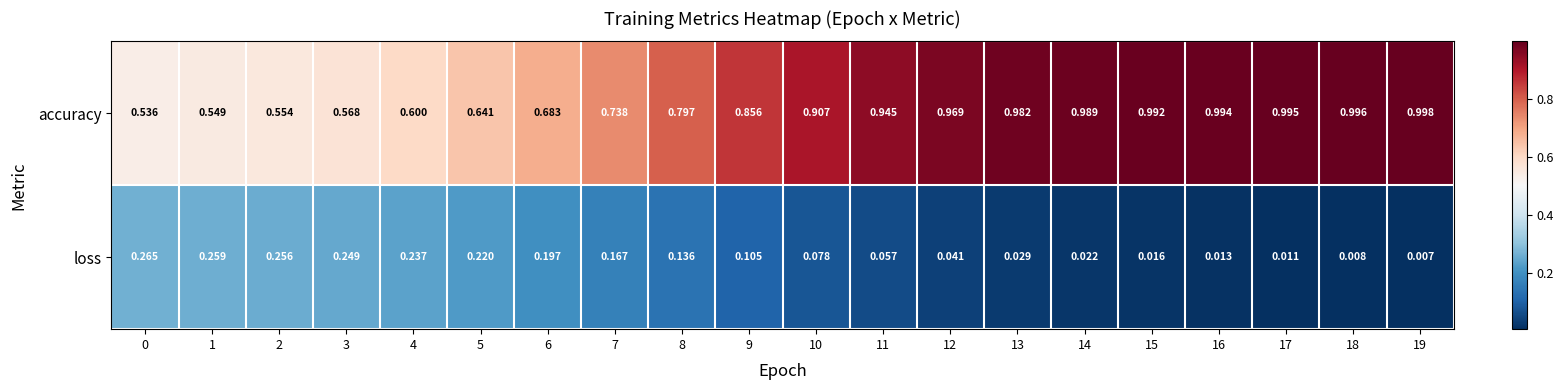

At 3, list the series in order from largest to smallest.

accuracy, loss